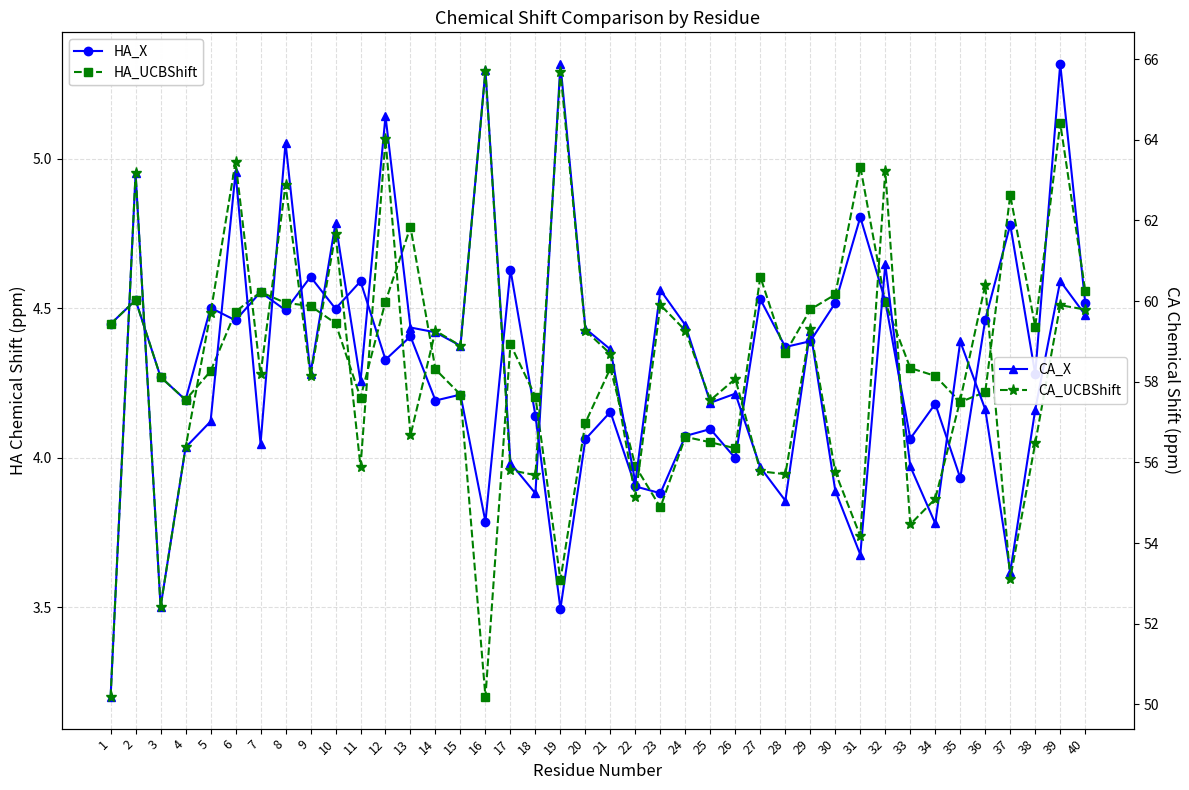

What is the total value across all series at 24?

126.8